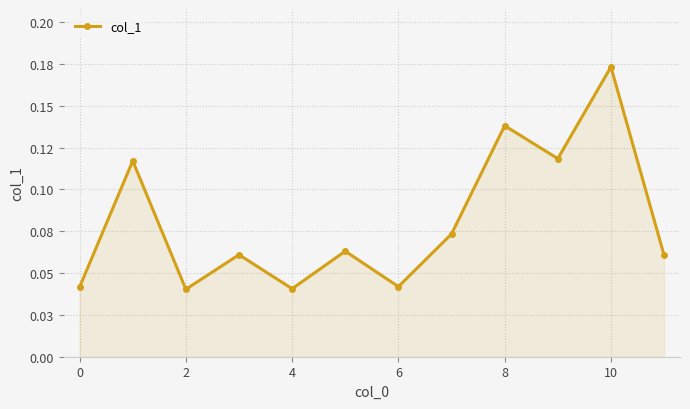

True or false: the data has more than 1 interior local peaks.

True